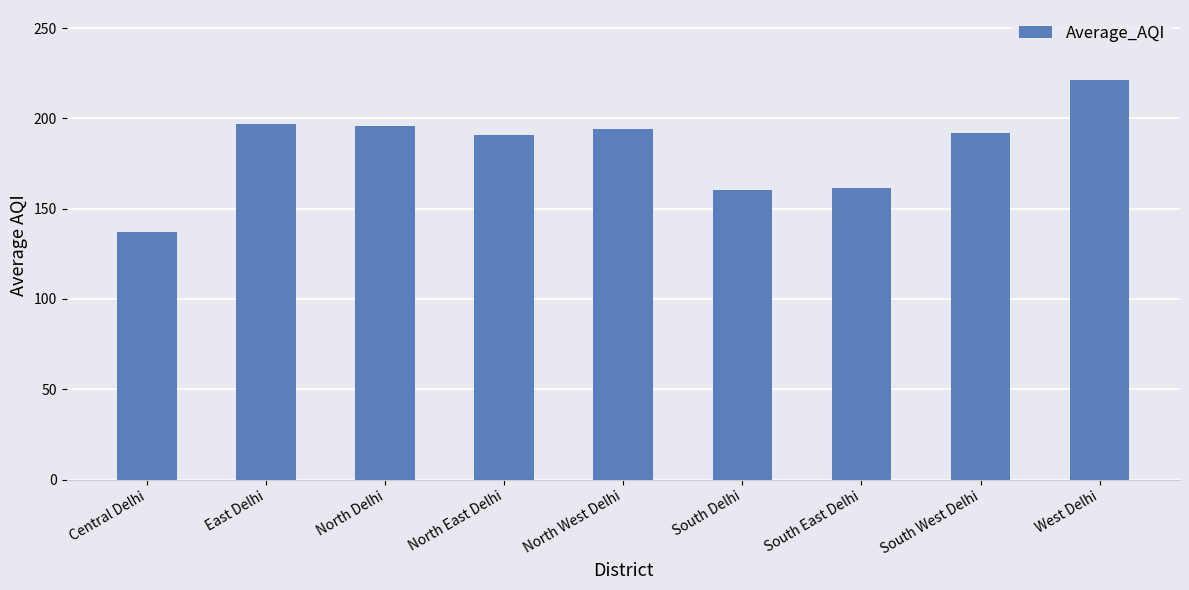

What is the change in value from East Delhi to West Delhi?

+24.5